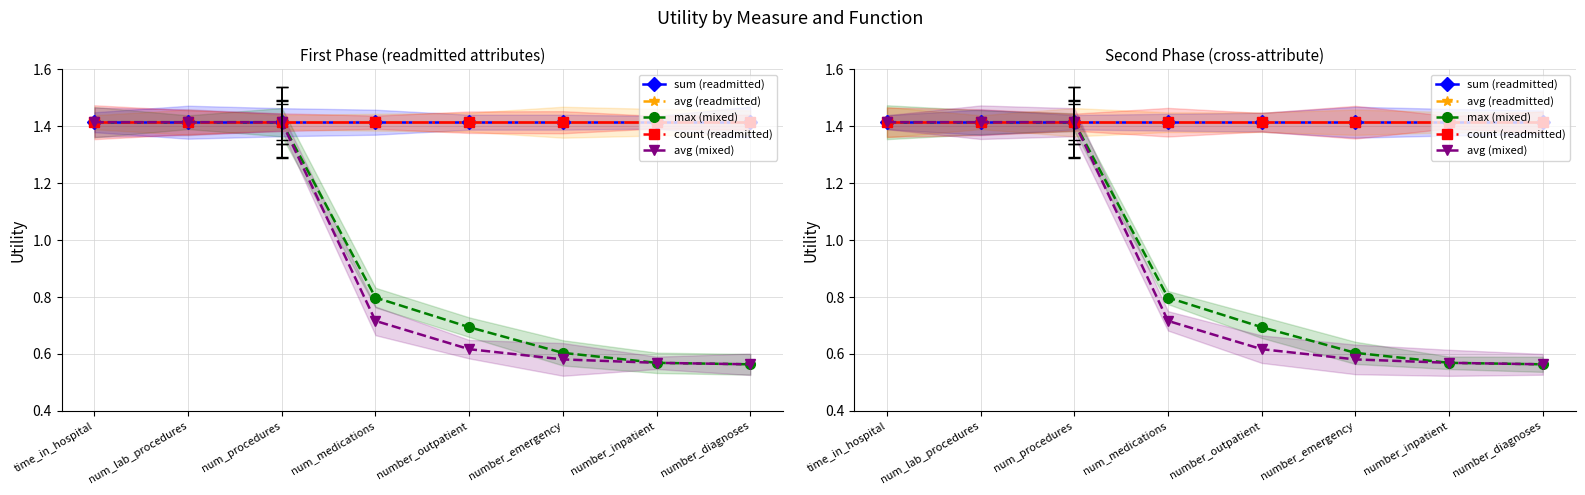

How many lines are shown in the chart?

5